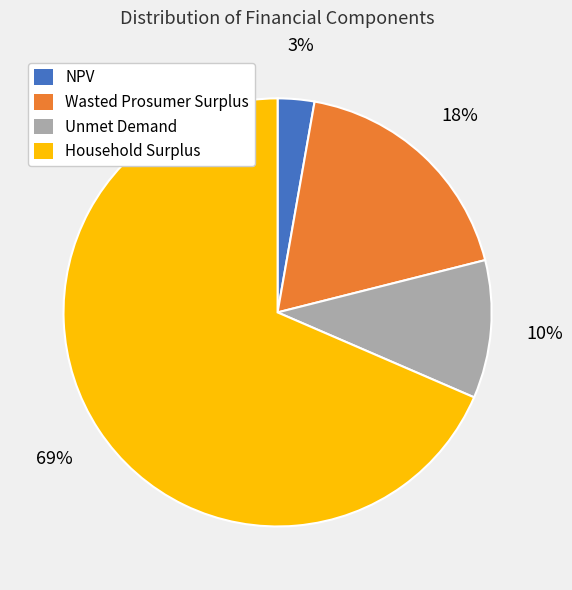

What is the majority slice?

Household Surplus